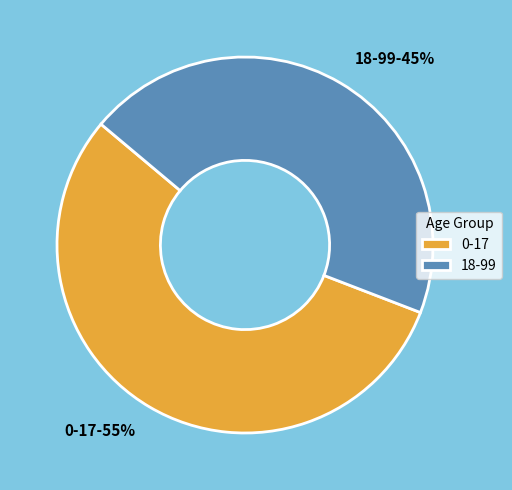

What is the largest slice in the pie chart?

0-17